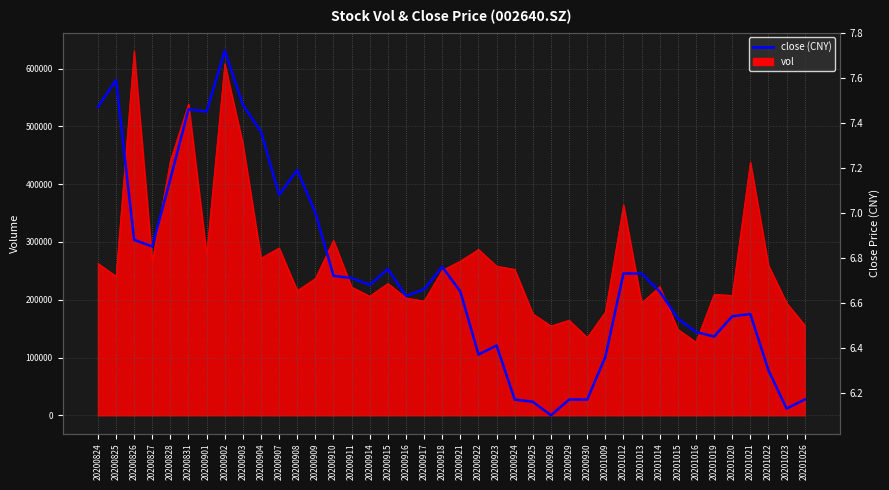

What is the minimum value shown in the chart?

6.1